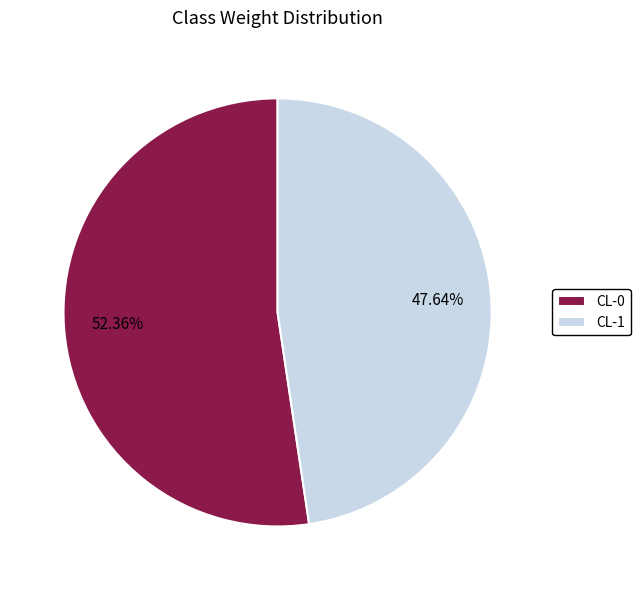

True or false: CL-0 accounts for 66% of the total.

False